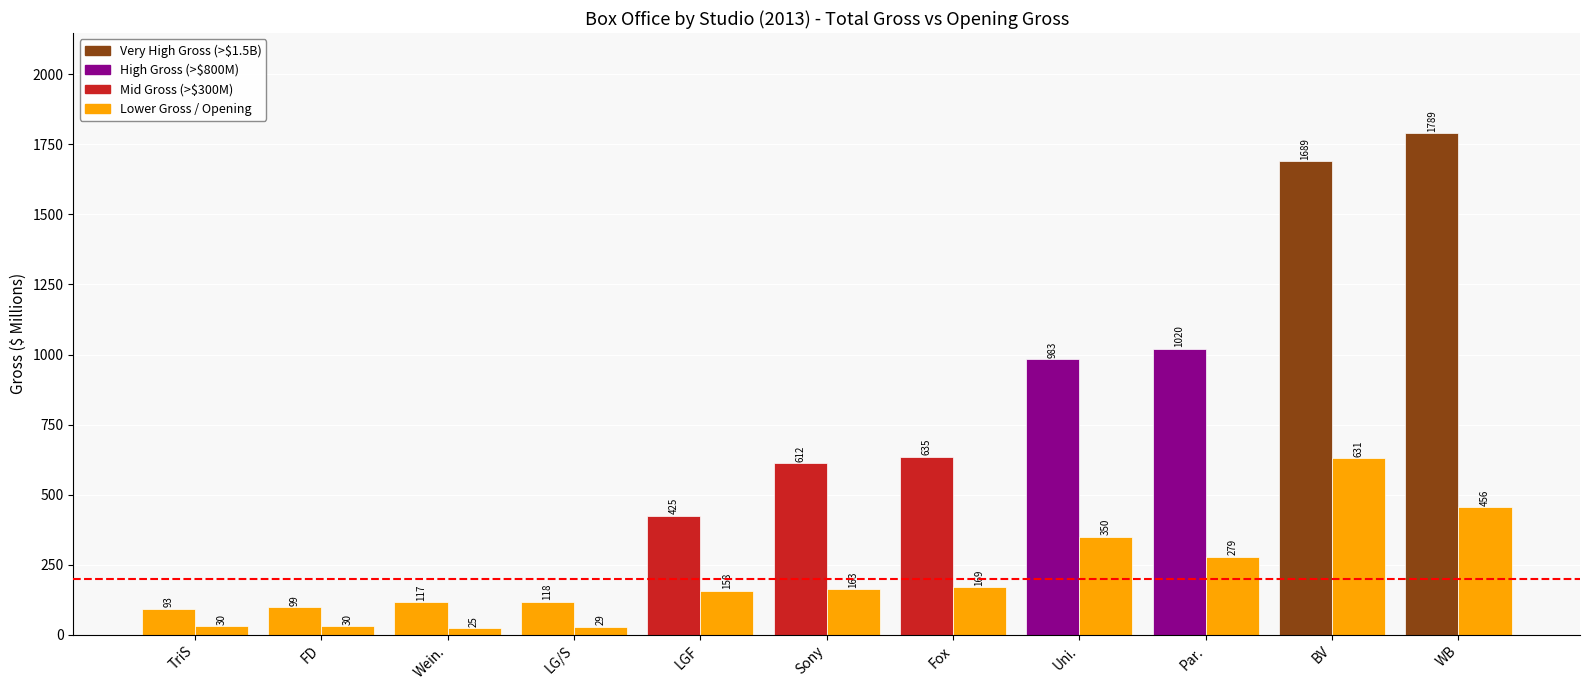

How many distinct data groups are displayed?

2